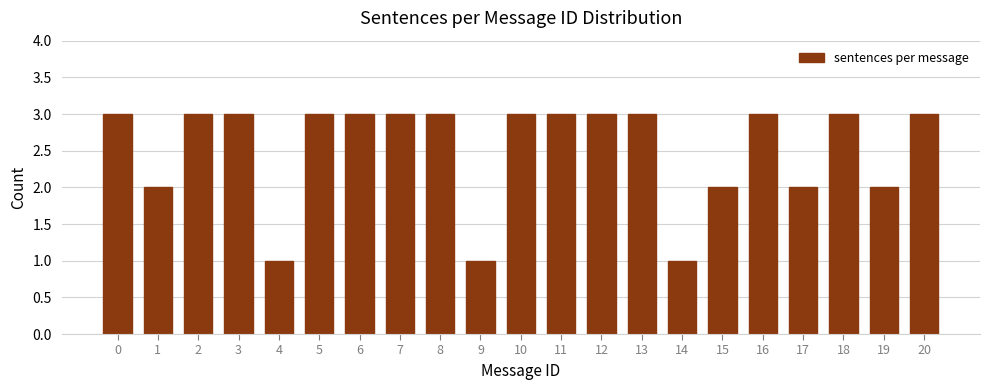

Reading right to left, extract all data points from this chart.

20=3	19=2	18=3	17=2	16=3	15=2	14=1	13=3	12=3	11=3	10=3	9=1	8=3	7=3	6=3	5=3	4=1	3=3	2=3	1=2	0=3